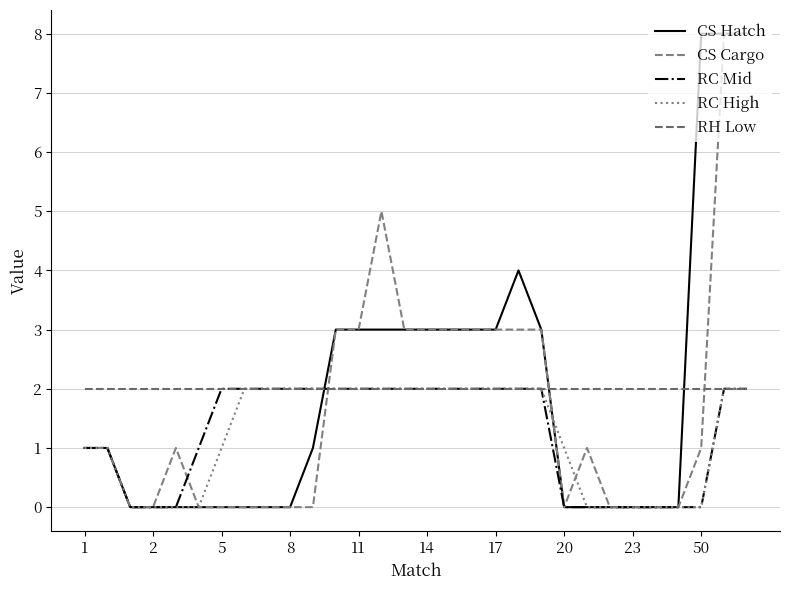

At which label does RH Low reach its peak?

1